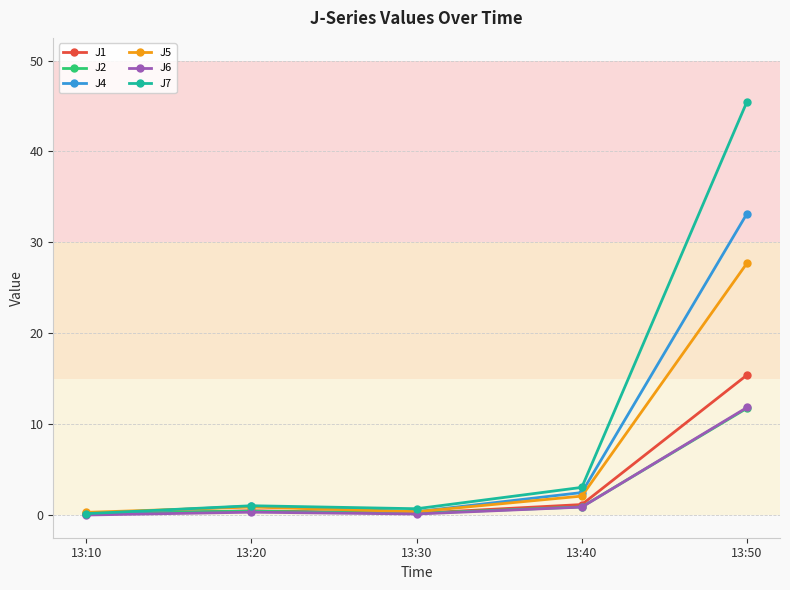

Which category has the highest value in the J6 series?

13:50